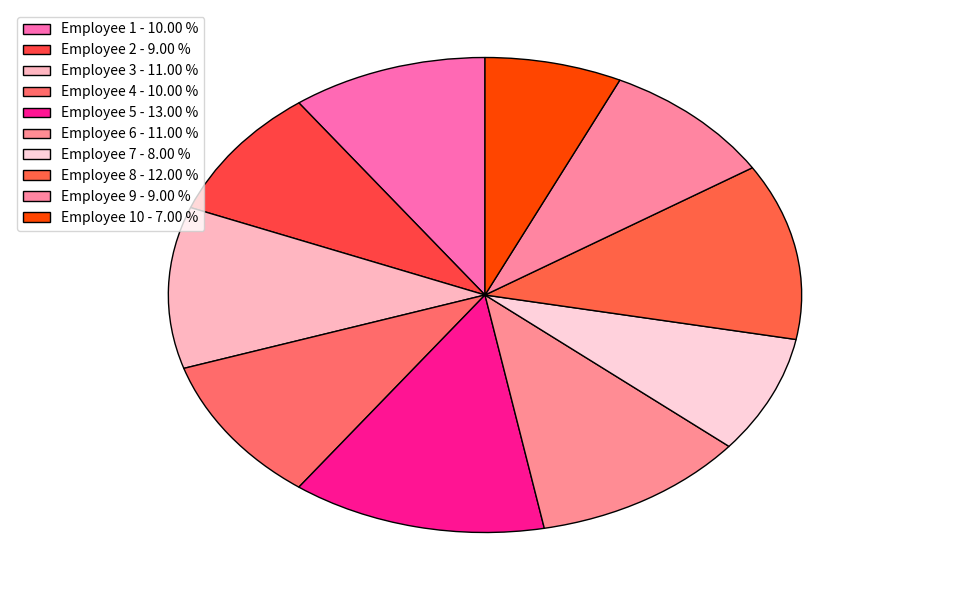

How many slices are in this pie chart?

10